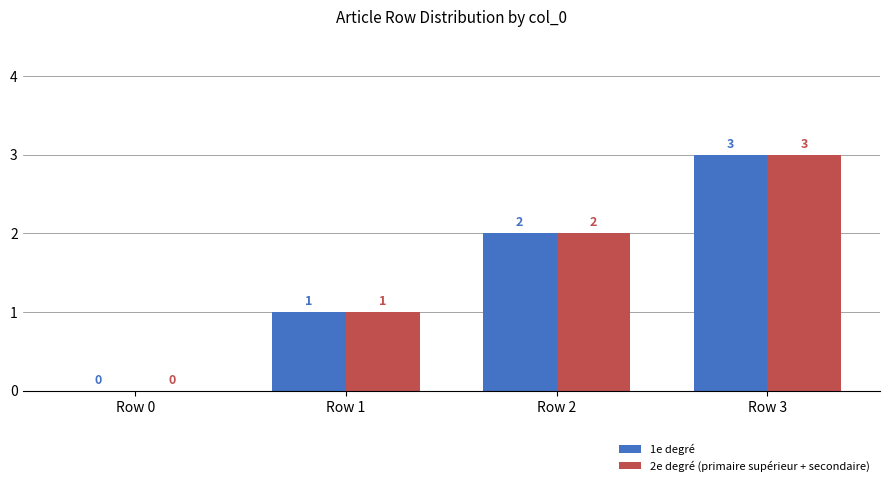

What value does the 1e degré series have at Row 3?

3